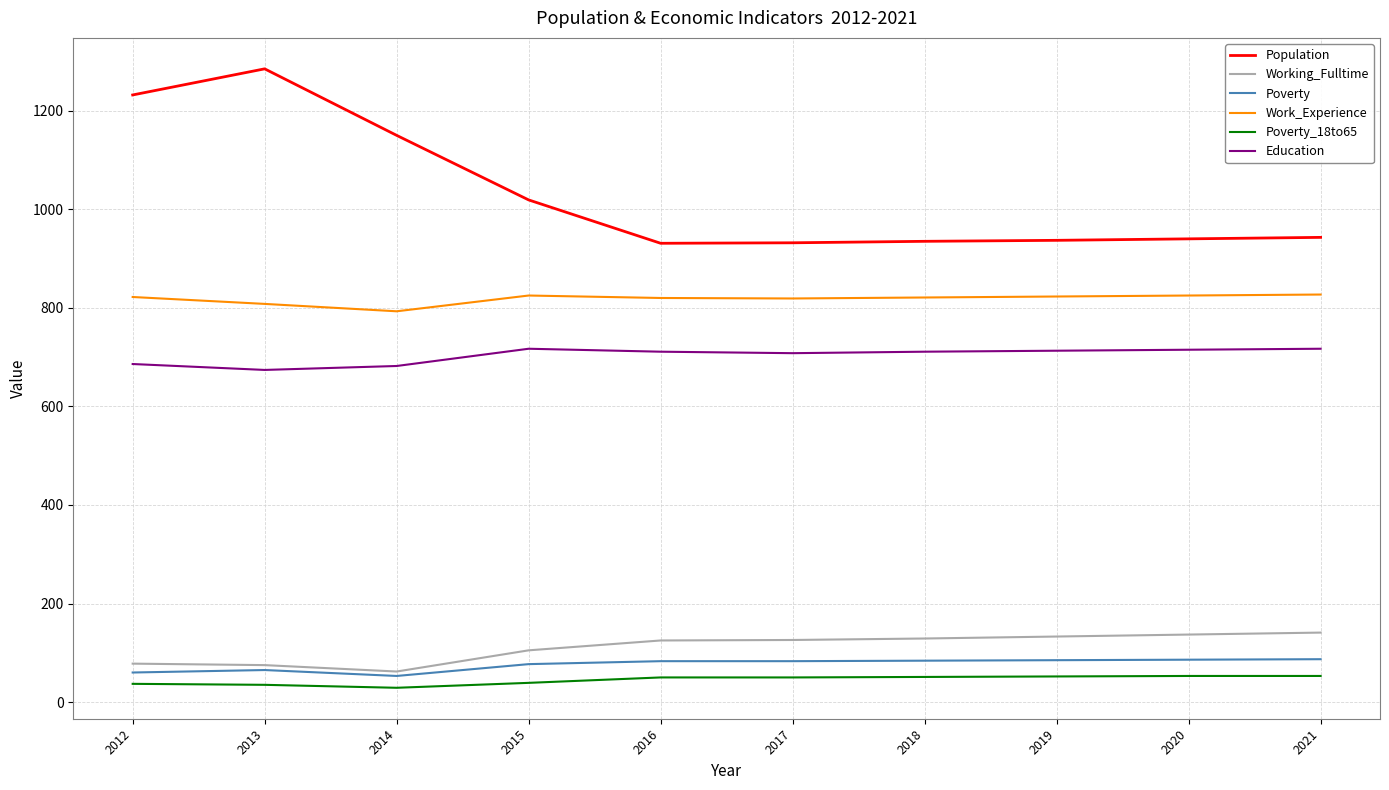

What is the minimum value shown in the chart?

29